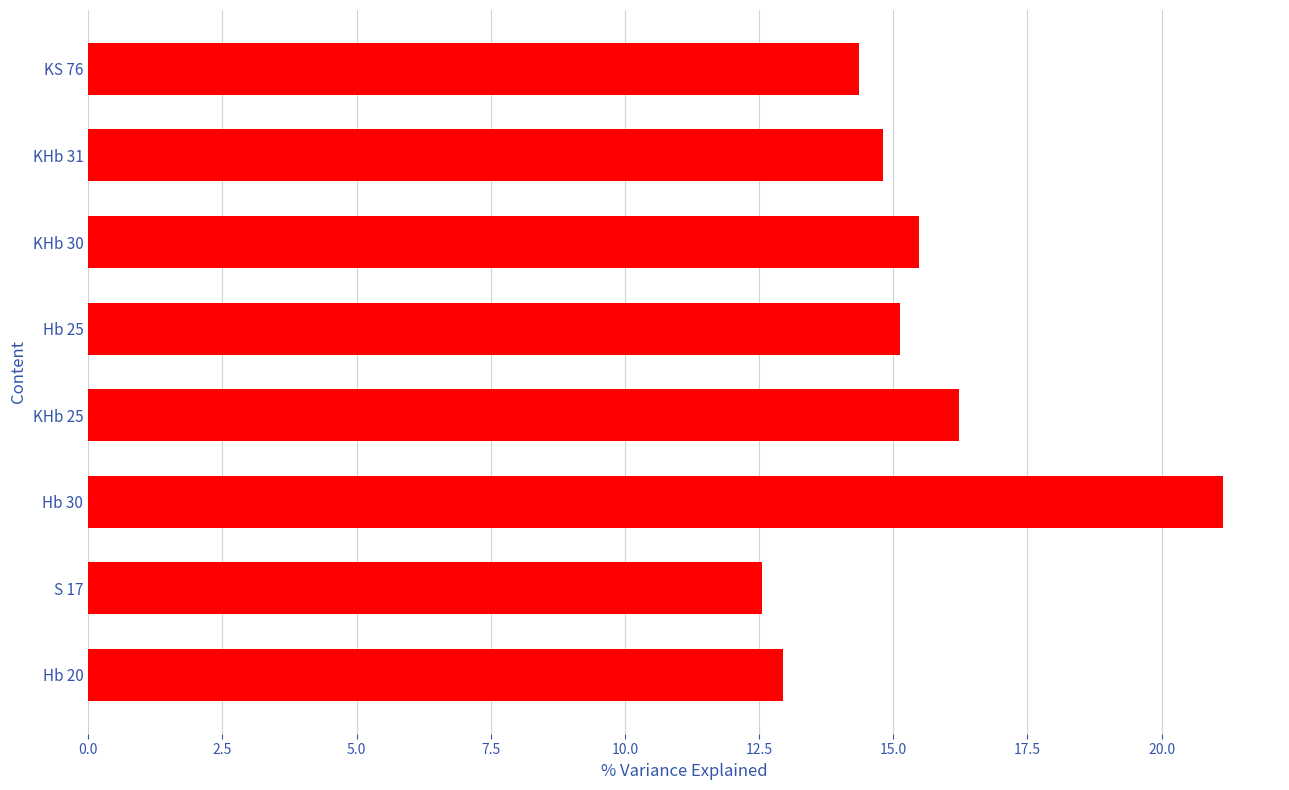

Approximately how many times larger is the value at S 17 compared to KHb 30?

0.8